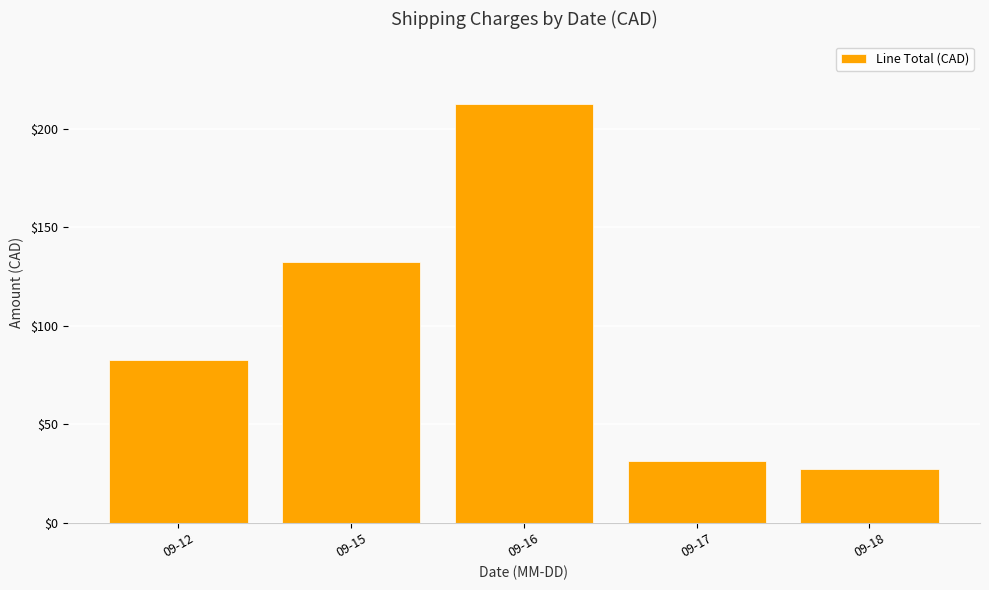

How many distinct data groups are displayed?

1